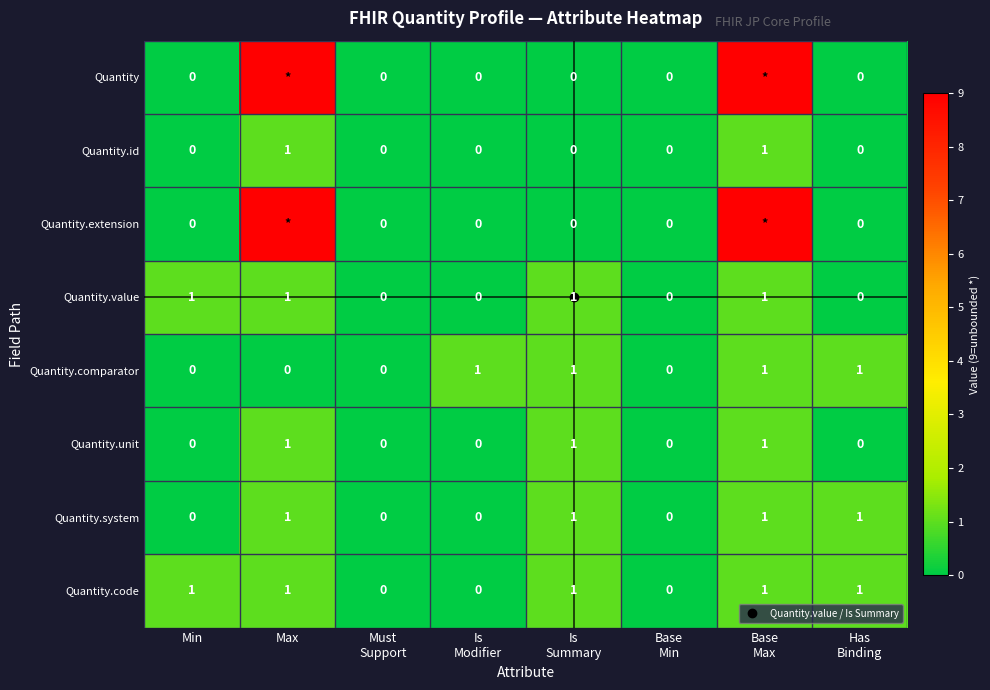

Which series has the largest range (max minus min)?

Quantity